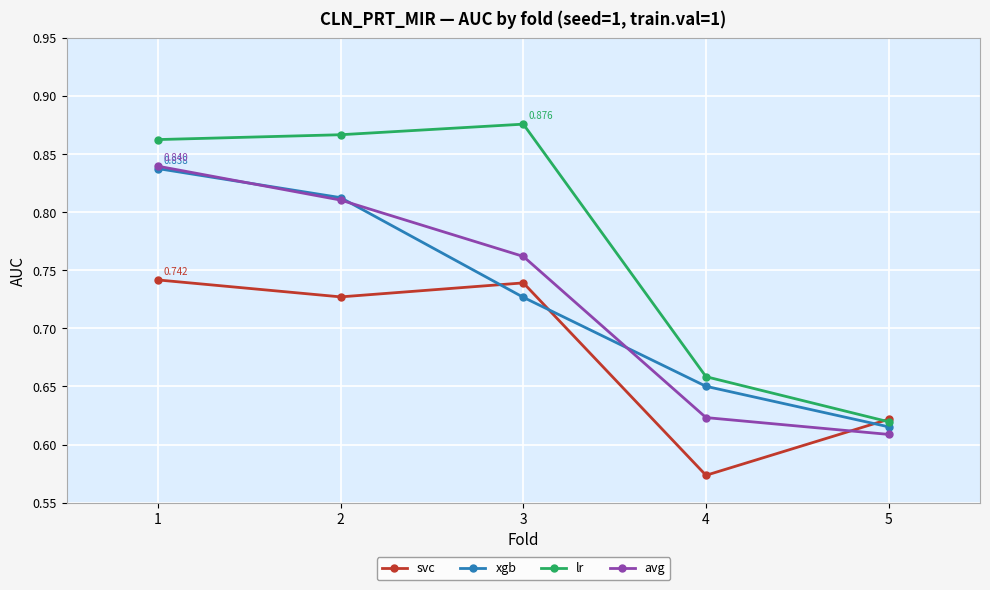

True or false: avg has more than 0 points higher than both neighbors.

False